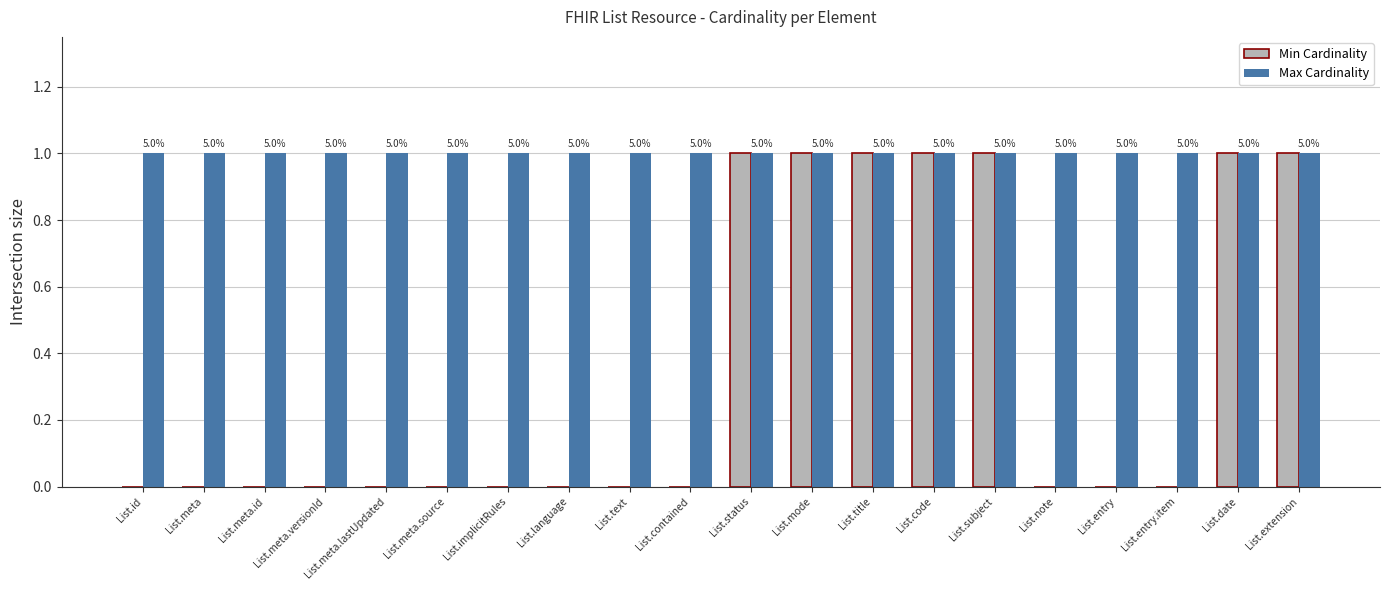

Between List.meta.id and List.text, which series saw the biggest shift?

Min Cardinality